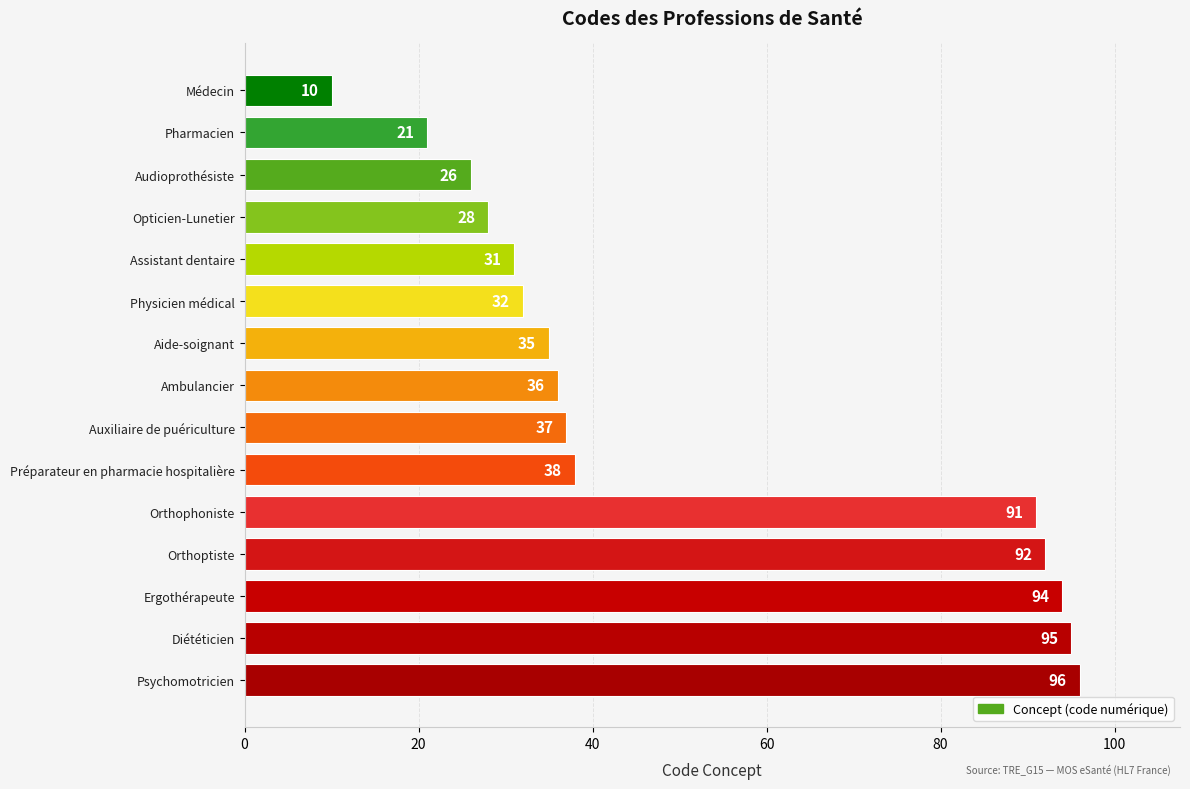

How many values are below 36?

7